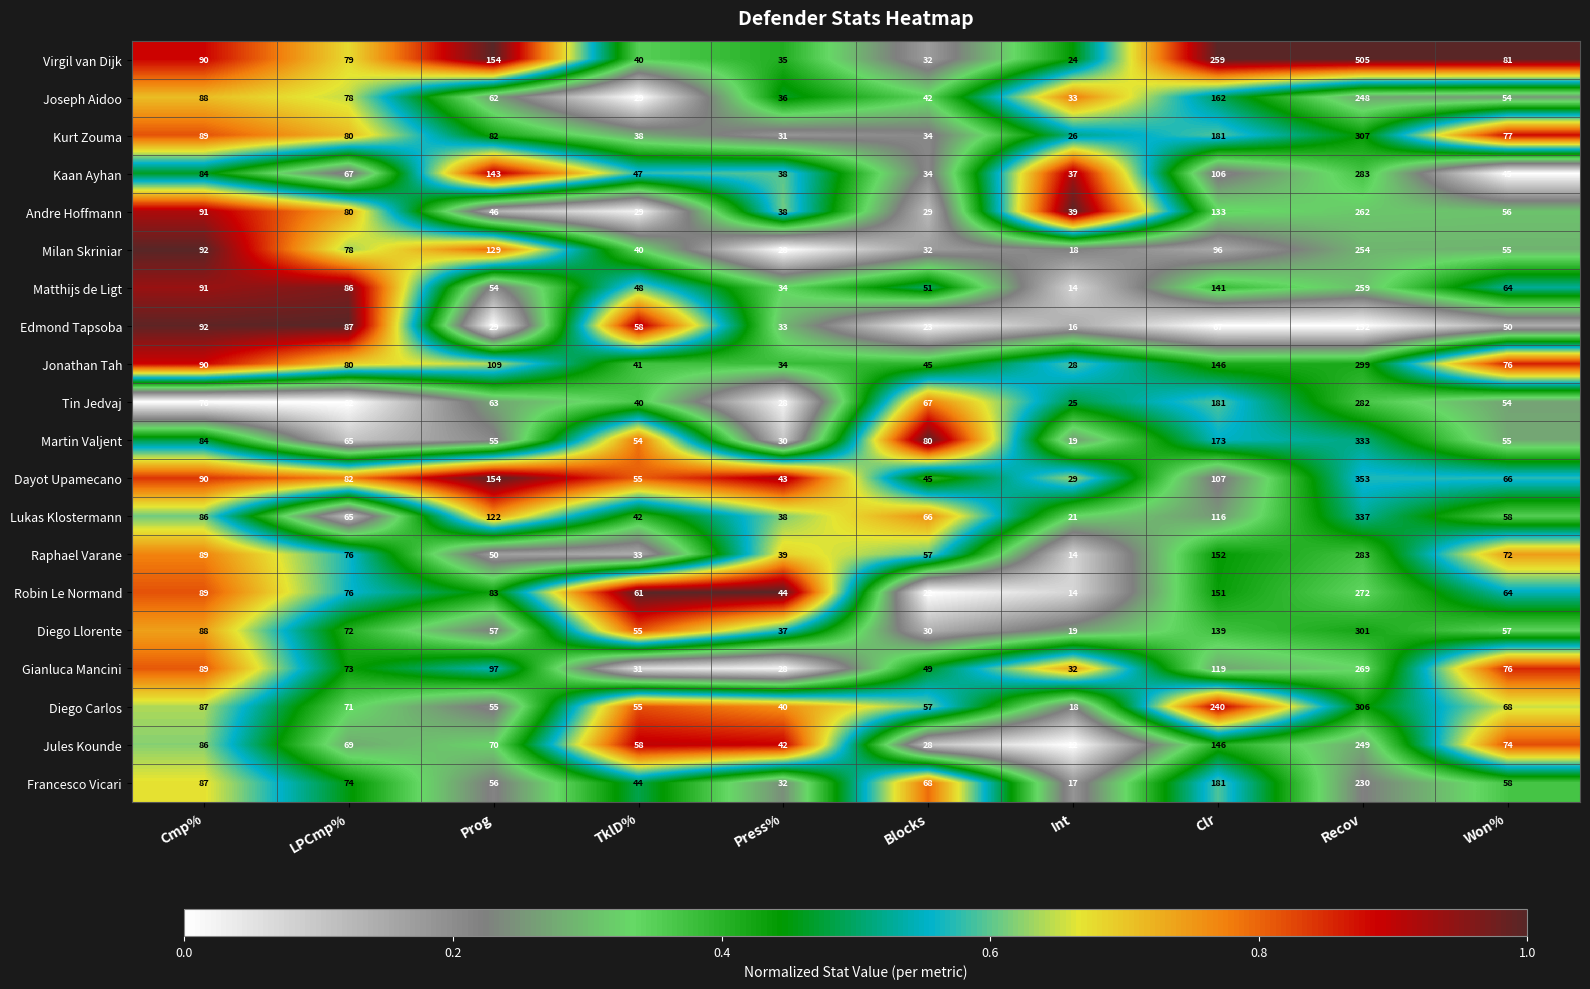

What is the lowest value of the Gianluca Mancini series?

28